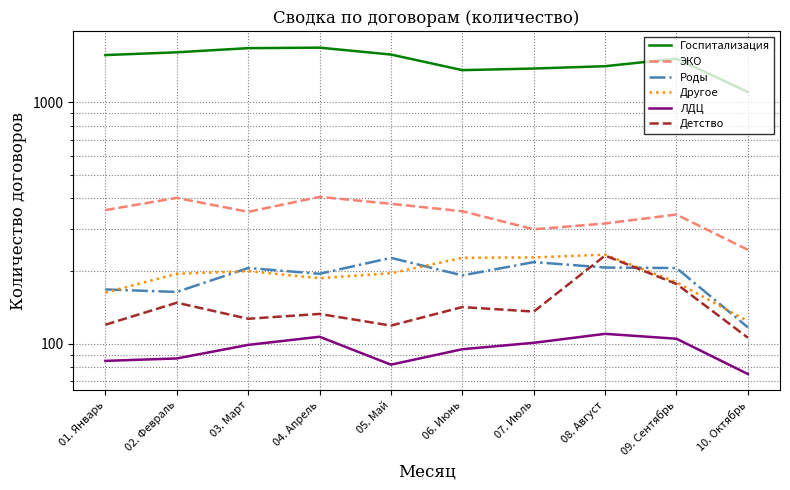

What is the difference between the maximum and minimum values in the ЛДЦ series?

35